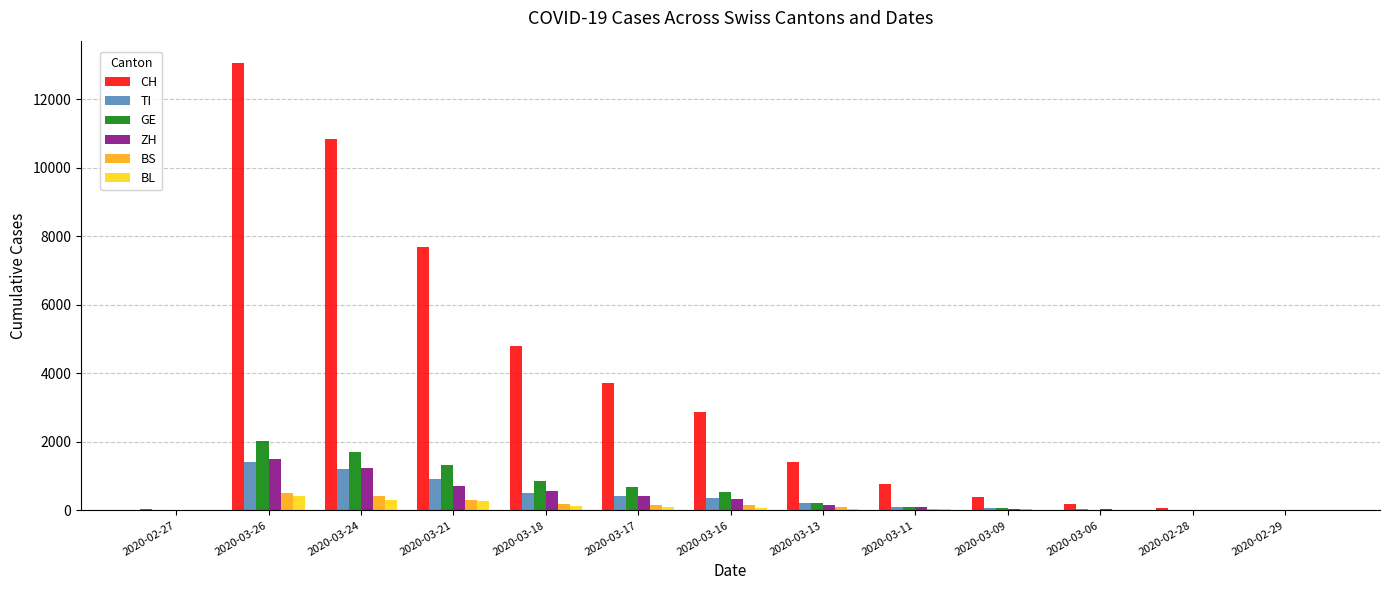

Between 2020-03-18 and 2020-02-28, which series saw the biggest shift?

CH